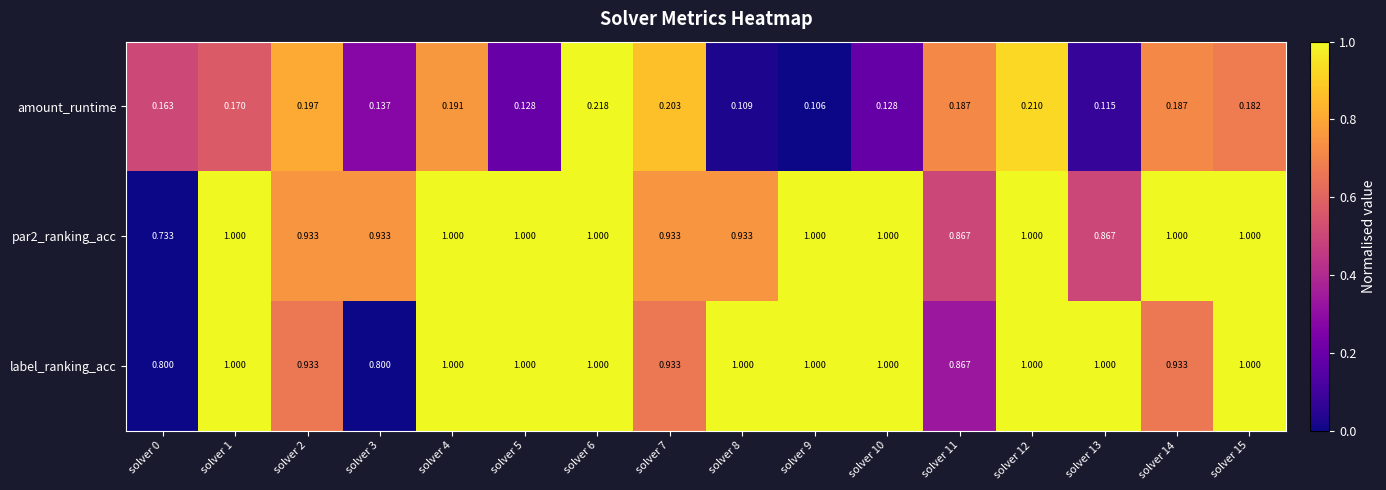

Which label corresponds to the smallest value in the chart?

solver 9